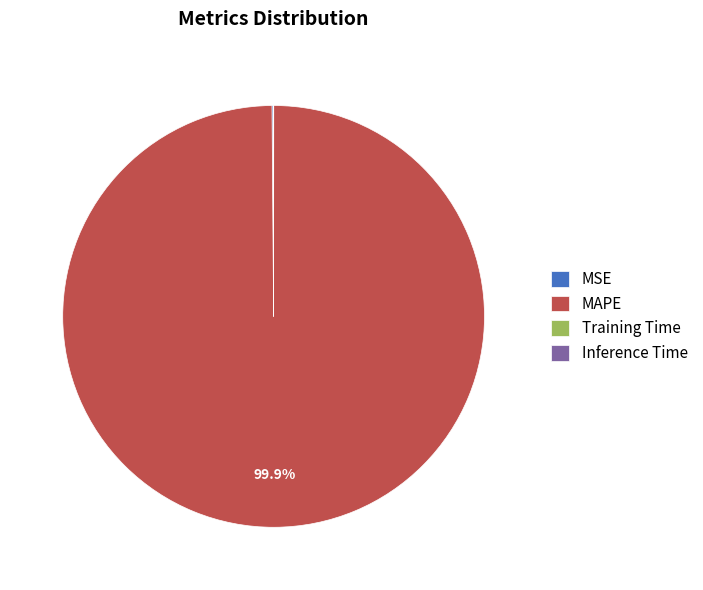

Is it true that MAPE is 100% of the pie?

True